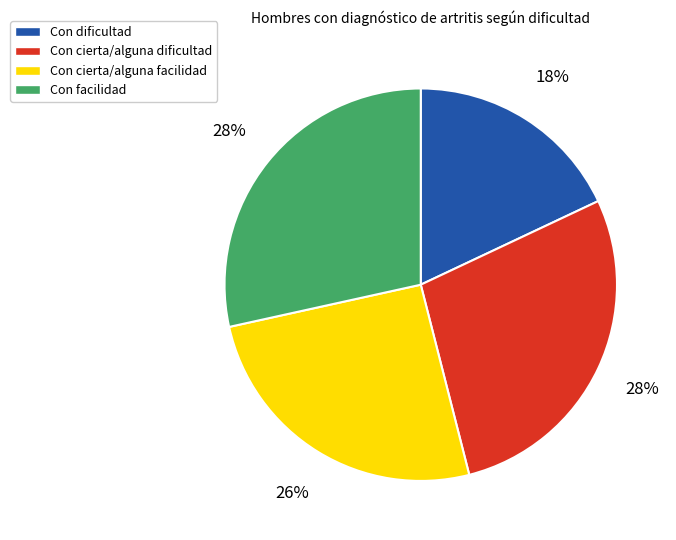

Which slice is the smallest?

Con dificultad